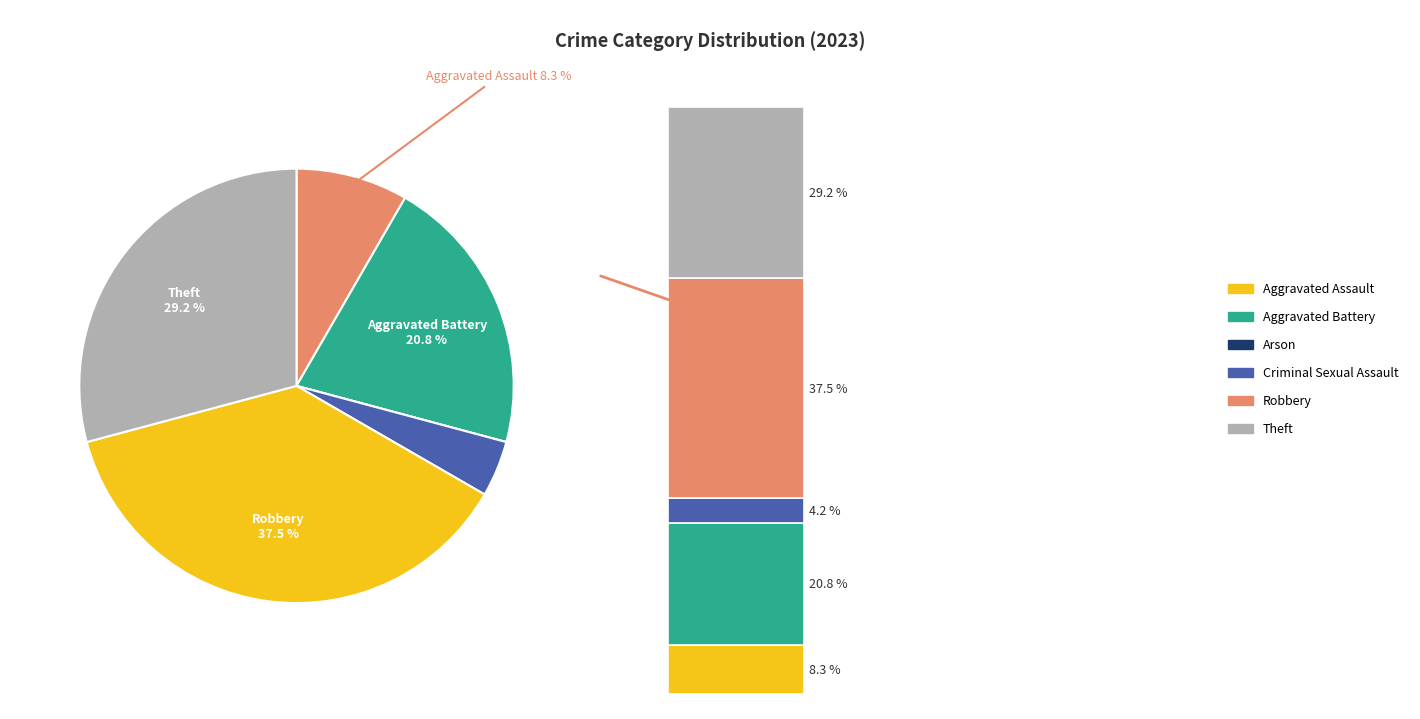

Which category has the biggest portion of the pie?

Robbery